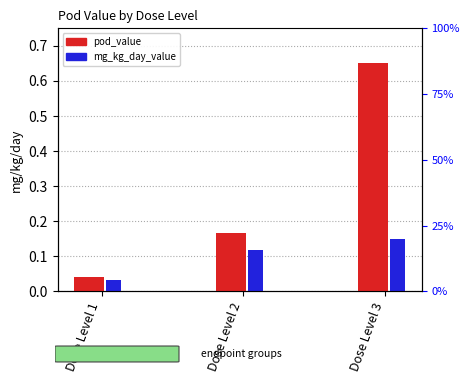

Reading left to right, extract all data points from this chart.

pod_value: 0.0	0.2	0.7
mg_kg_day_value: 0.0	0.1	0.1